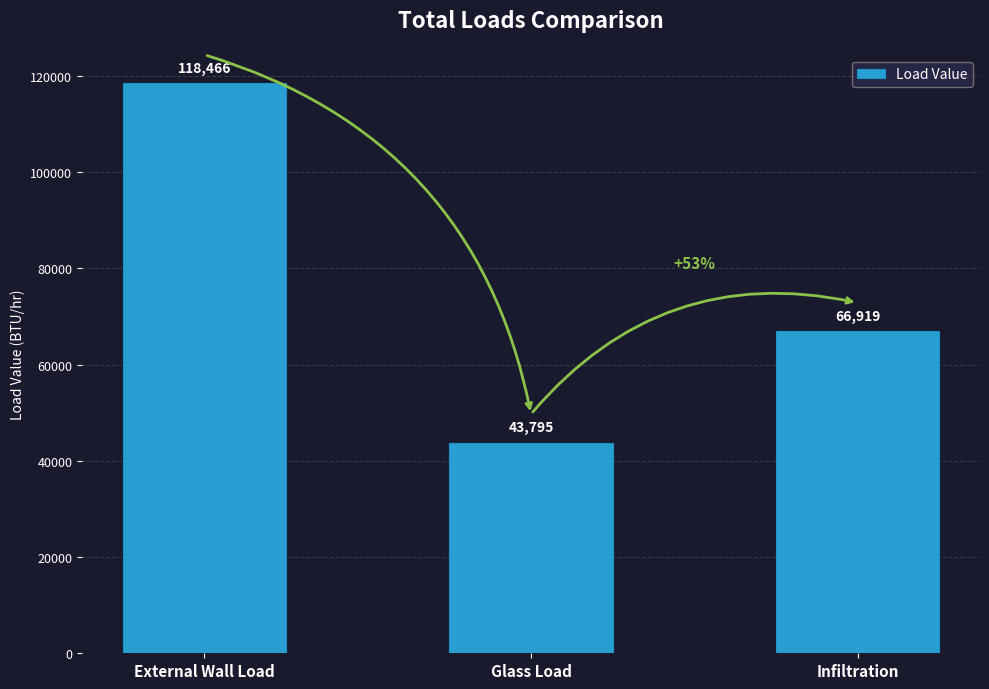

What is the smallest value displayed?

43794.9